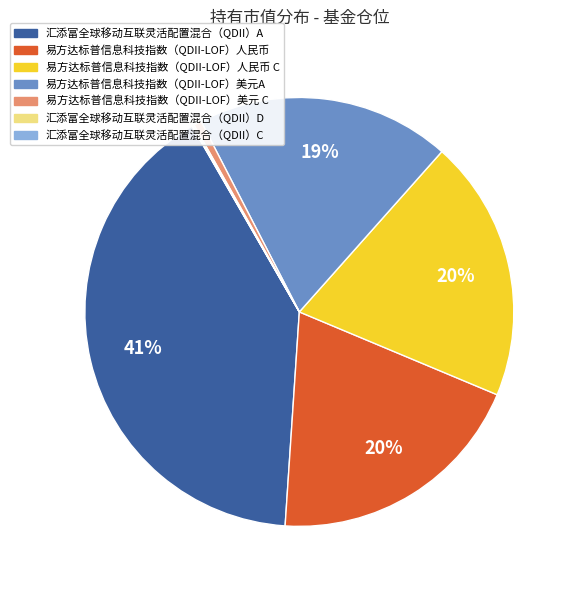

To the nearest percent, what is the difference between the largest and smallest slice percentages?

41%